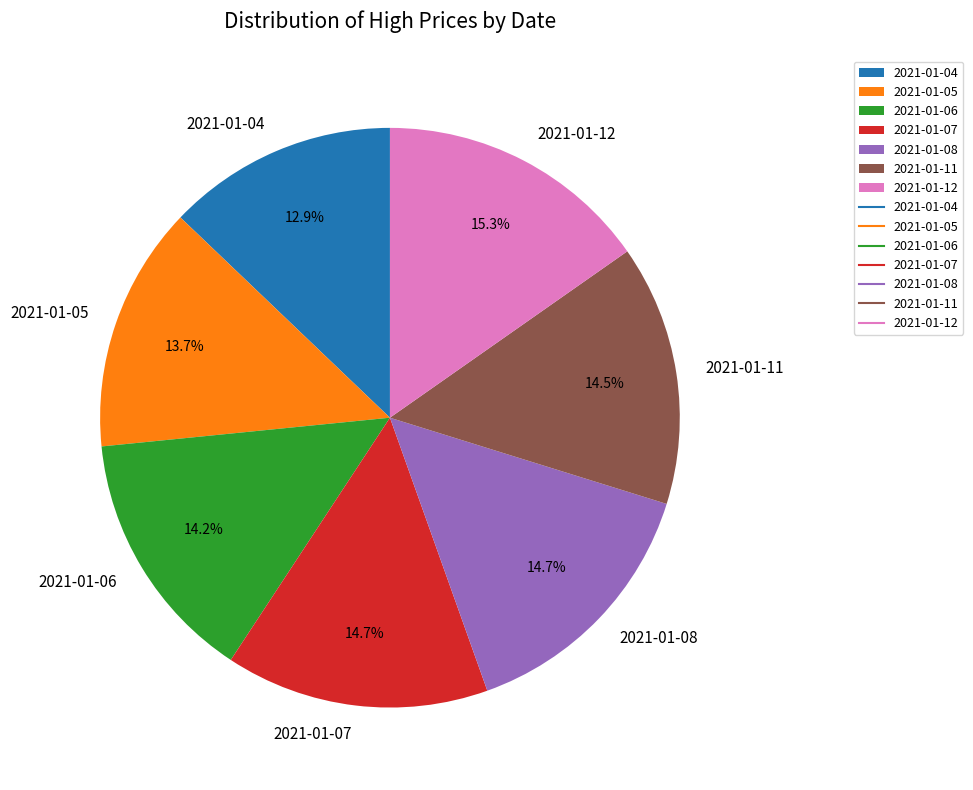

Does 2021-01-06 account for over 50% of the chart?

No